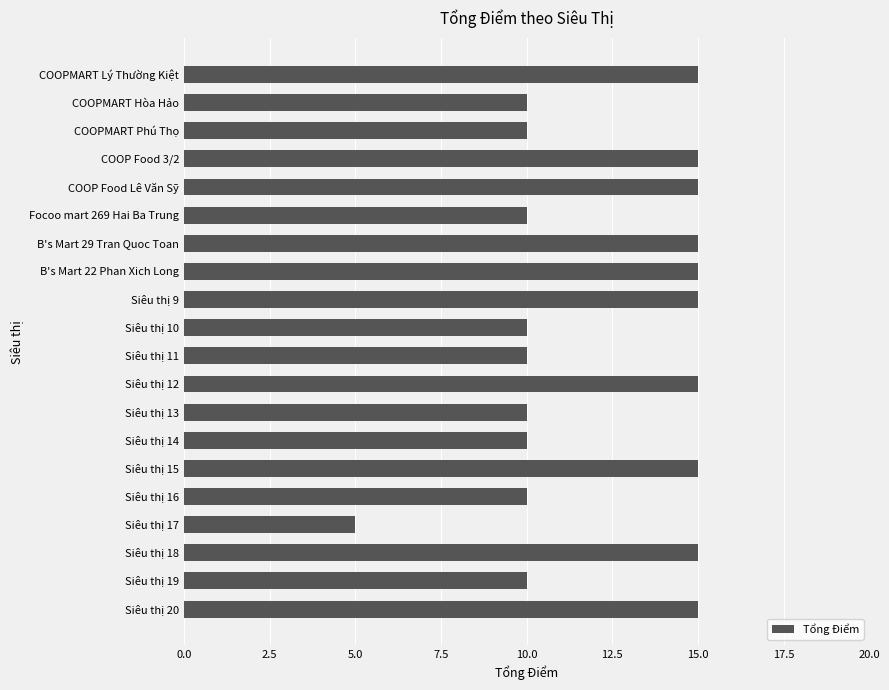

What is the smallest value displayed?

5